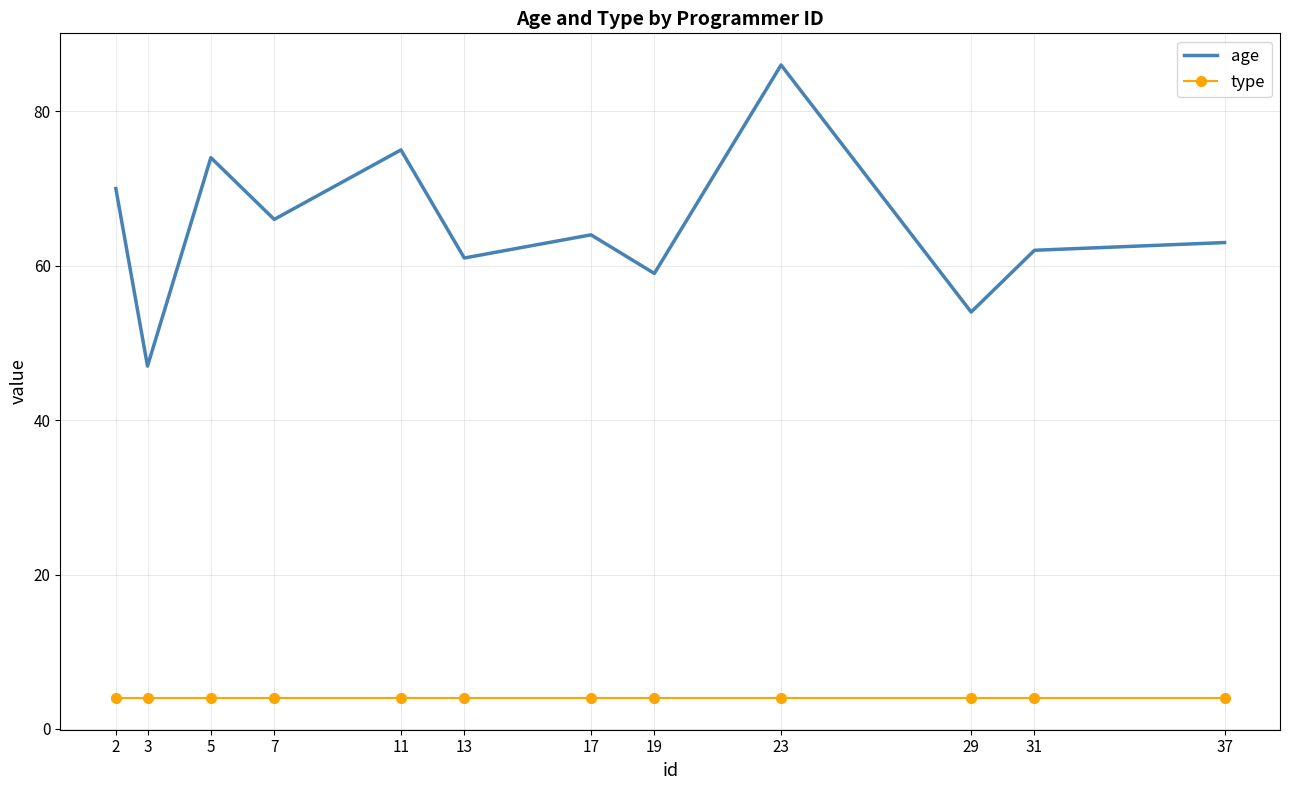

At which category does age reach its first local peak?

5